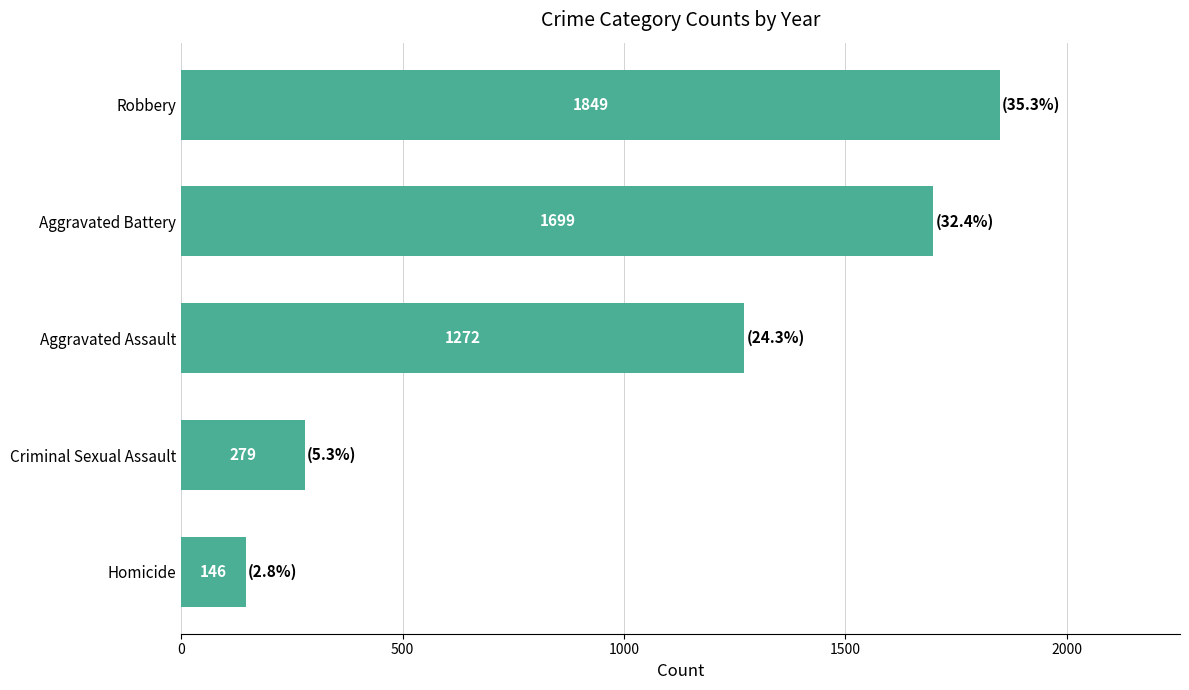

The value at Aggravated Battery is 2948. True or false?

False